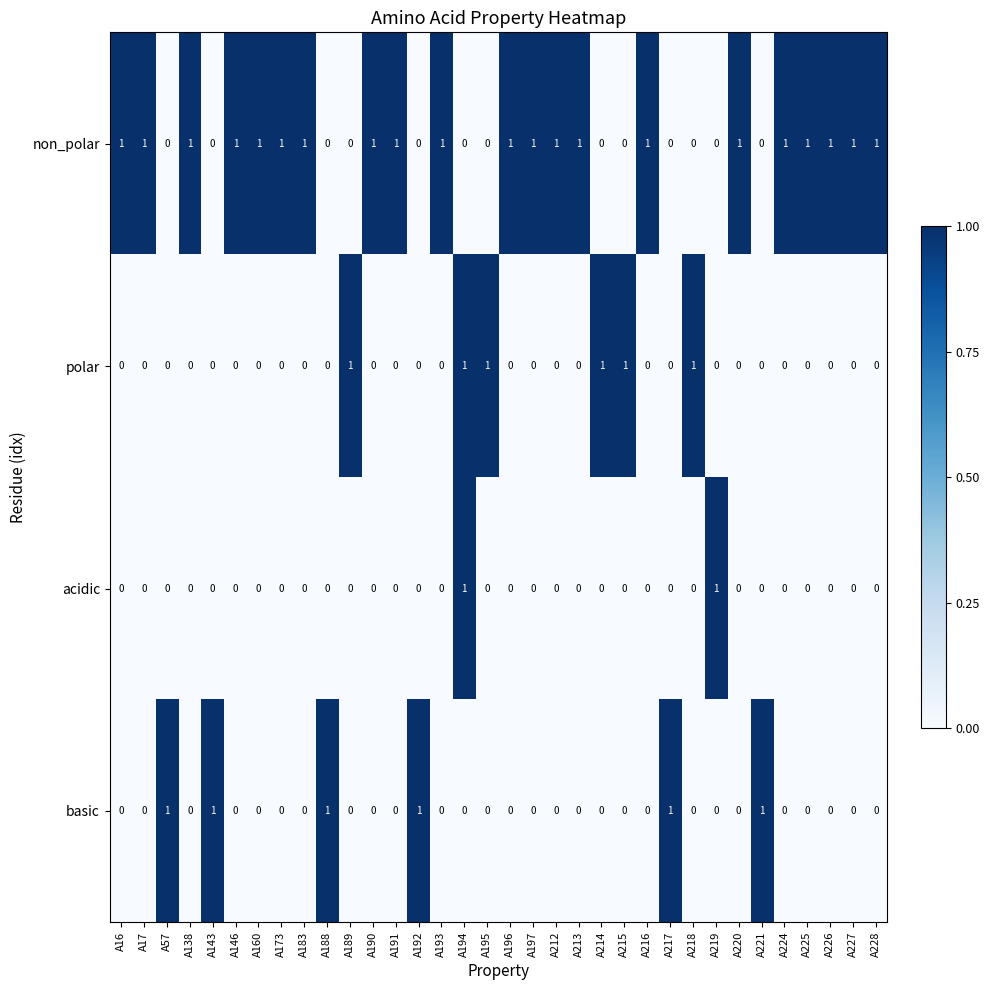

True or false: basic has a value of 0 at A227.

True